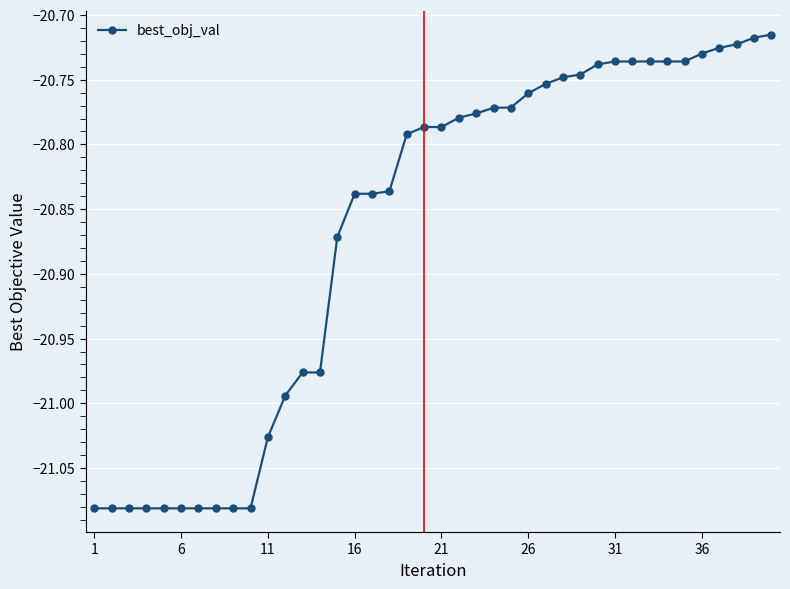

What is the sum of all values?

-834.7